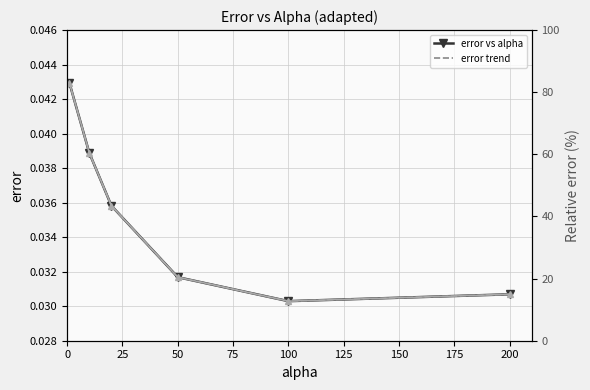

What is the sum of the values at 50 and 10?

0.1